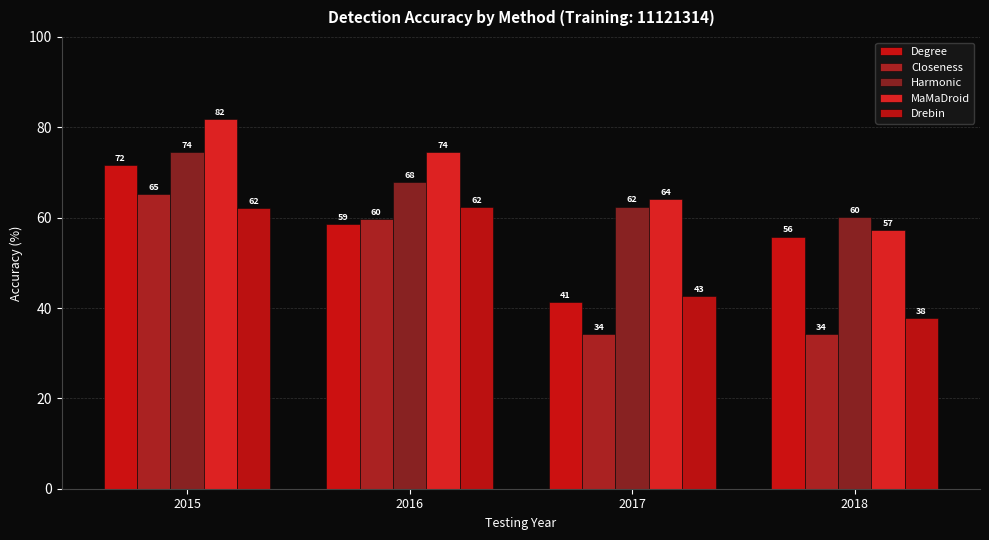

What is the value of the Drebin bar at the 2nd from the left?

62.4